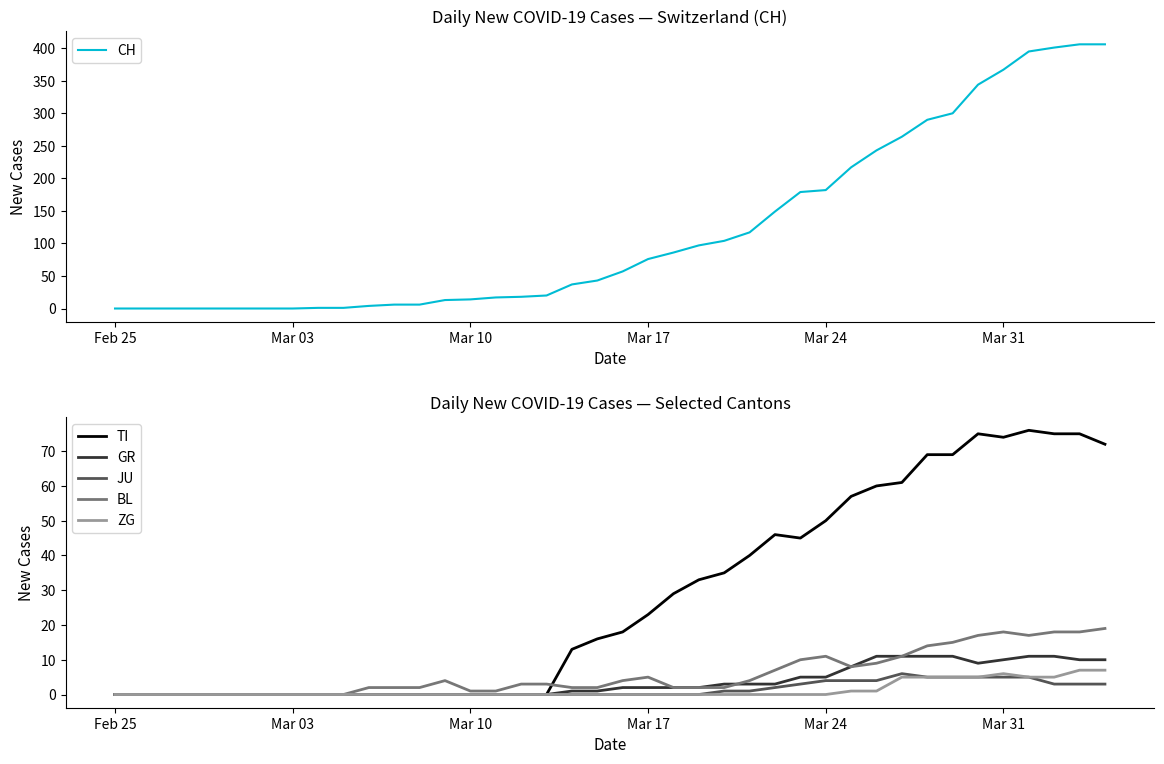

What is the sum of all ZG values?

52